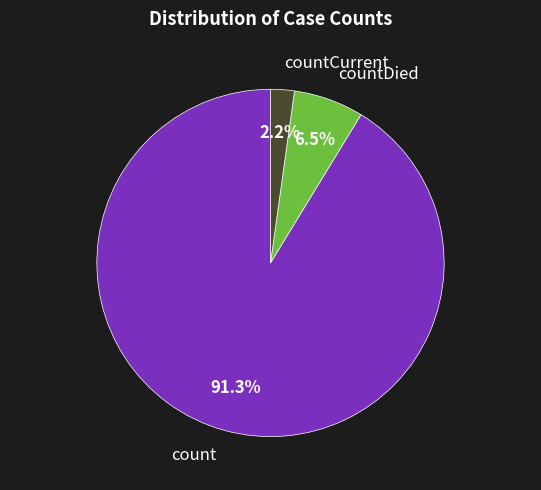

Does countCurrent represent more than half of the total?

No